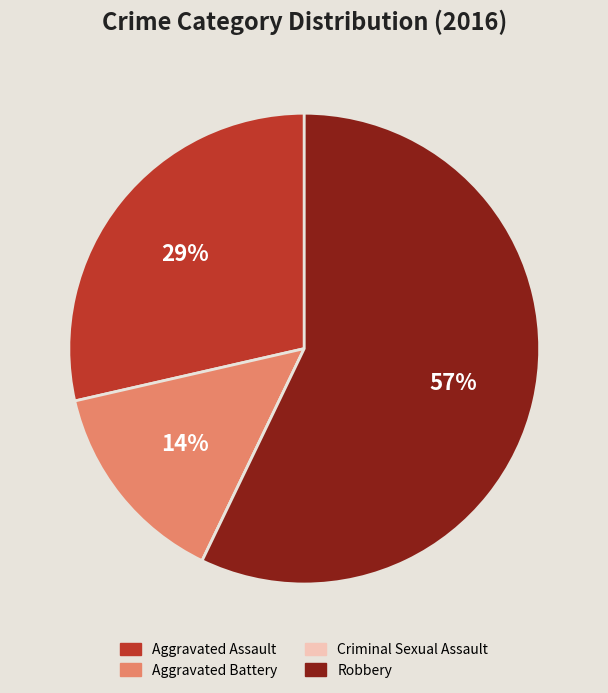

To the nearest percent, what is the combined percentage of Aggravated Battery and Aggravated Assault?

43%